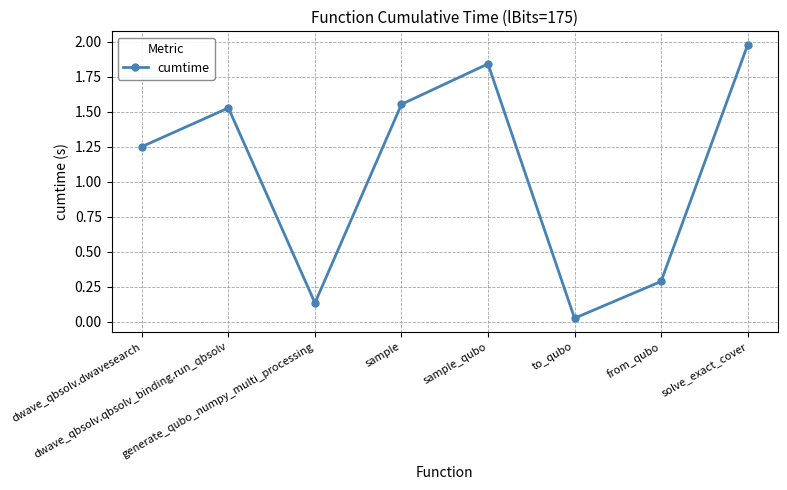

What is the difference between the second highest and second lowest values?

1.7